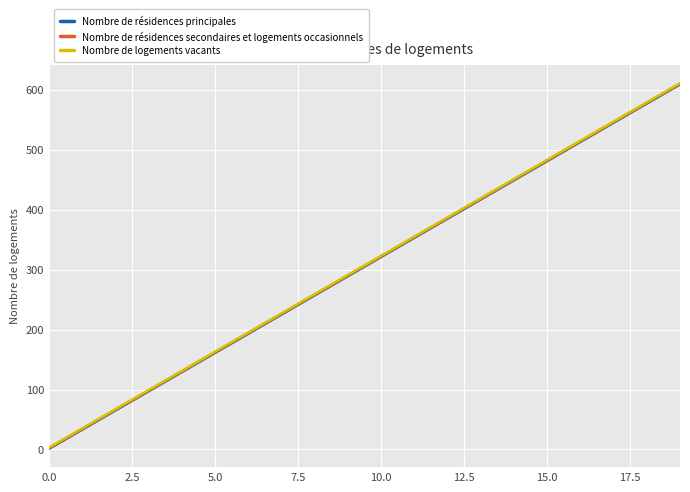

True or false: Nombre de résidences principales and Nombre de résidences secondaires et logements occasionnels intersect in this chart.

False